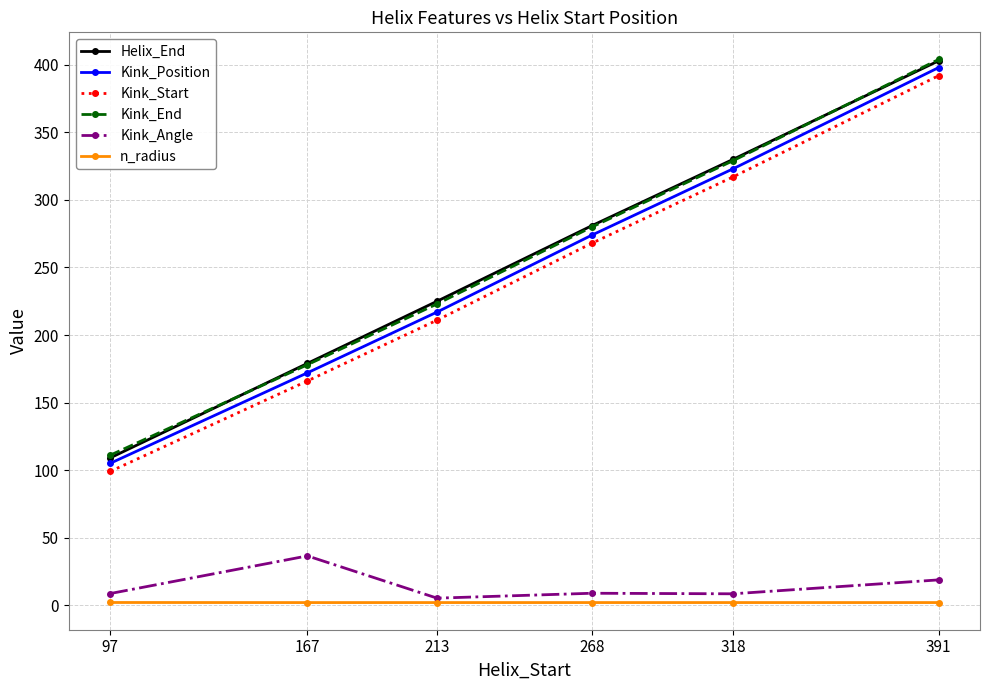

What is the value of the Helix_End point at the 5th from the left?

330.0